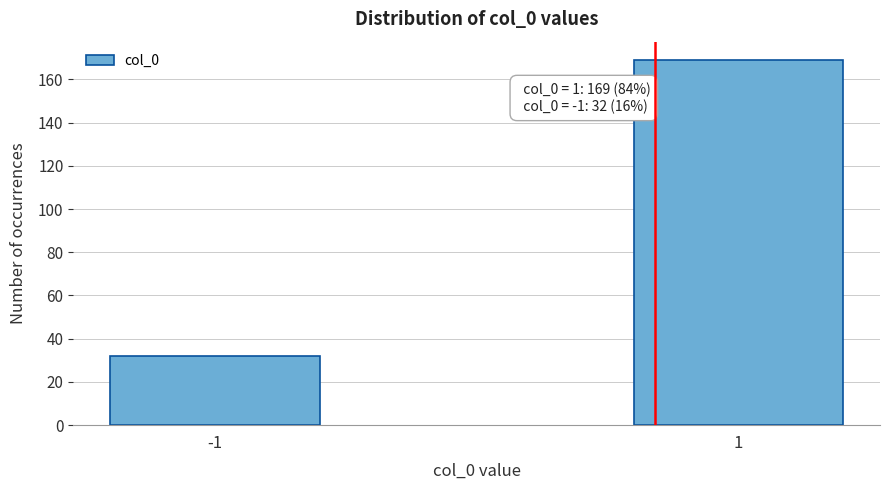

Reading left to right, what are all the values shown in this chart?

32	169